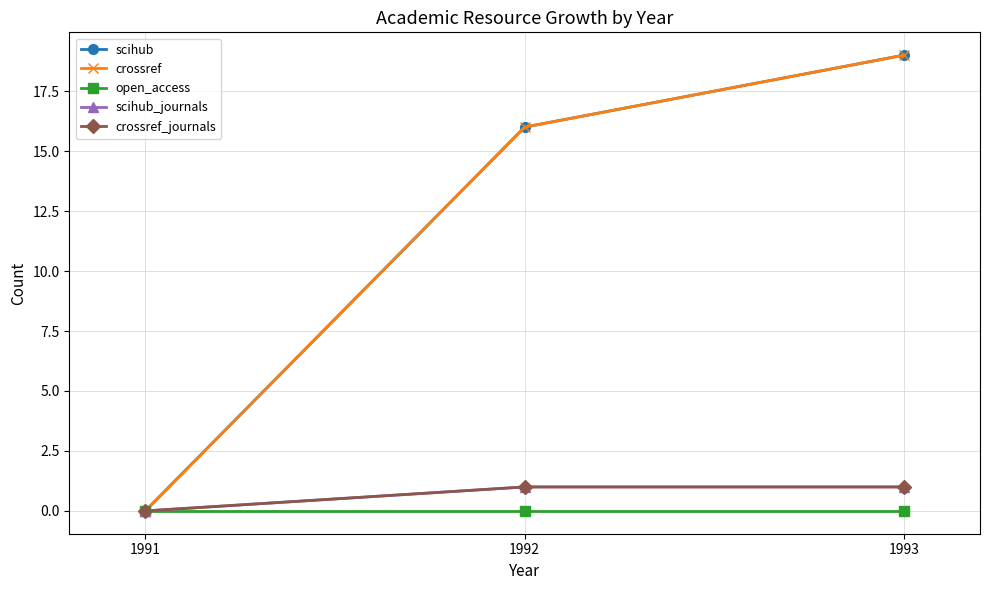

Reading right to left, what are all the values shown in this chart?

scihub: 1993=19	1992=16	1991=0
crossref: 1993=19	1992=16	1991=0
open_access: 1993=0	1992=0	1991=0
scihub_journals: 1993=1	1992=1	1991=0
crossref_journals: 1993=1	1992=1	1991=0